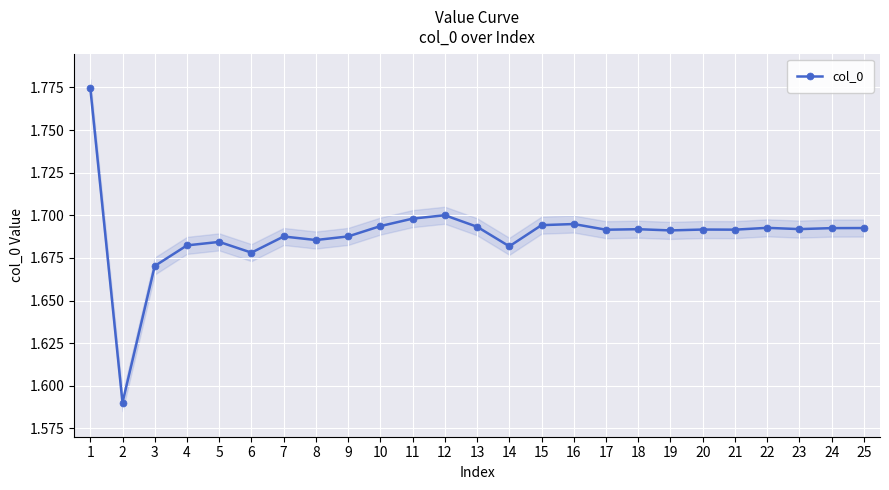

True or false: col_0 has a value of 2.8 at 7.

False